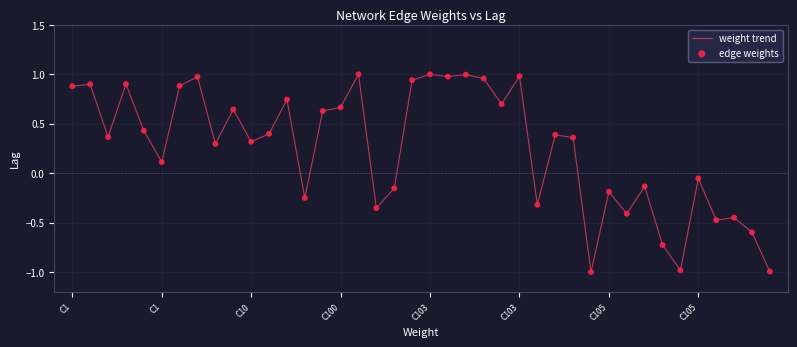

What is the smallest value displayed?

-1.0